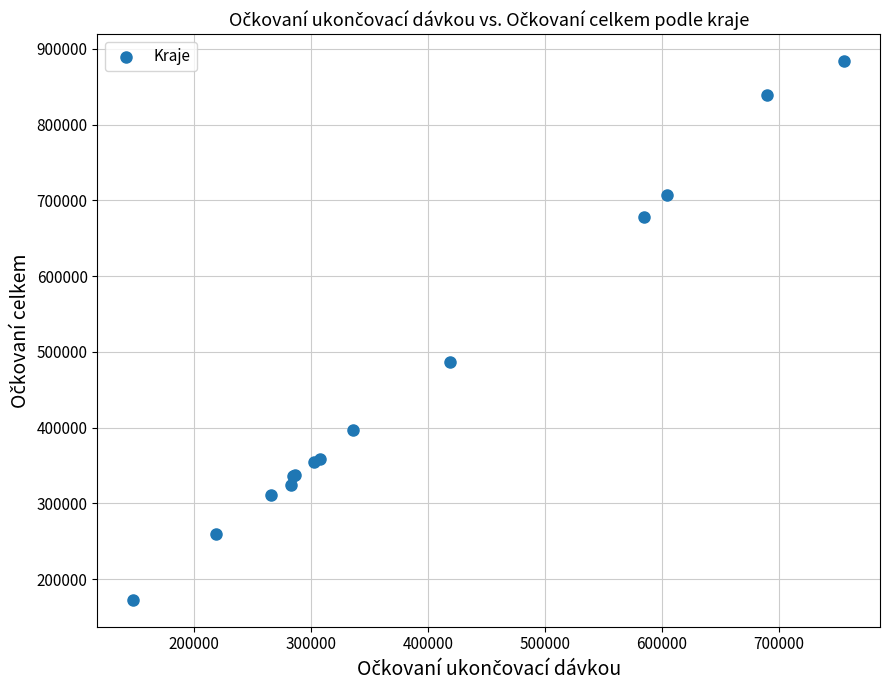

What Y value in the scatter plot is closest to 528245?

486278